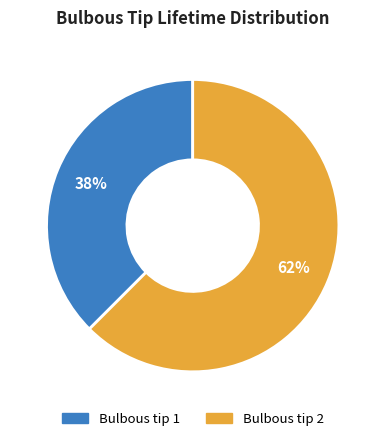

Rank the categories by value from highest to lowest.

Bulbous tip 2, Bulbous tip 1